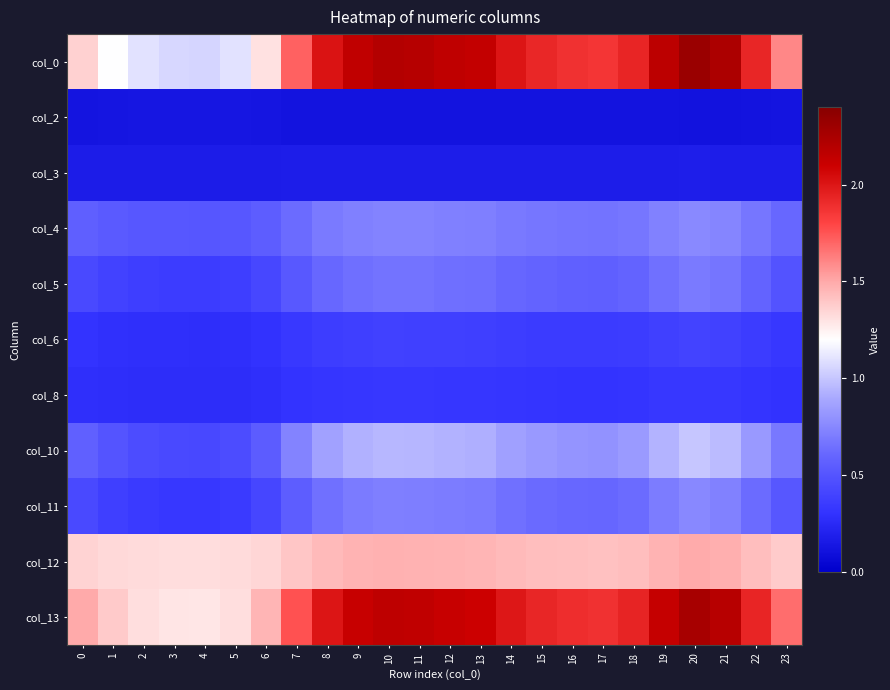

What is the greatest value displayed?

2.3